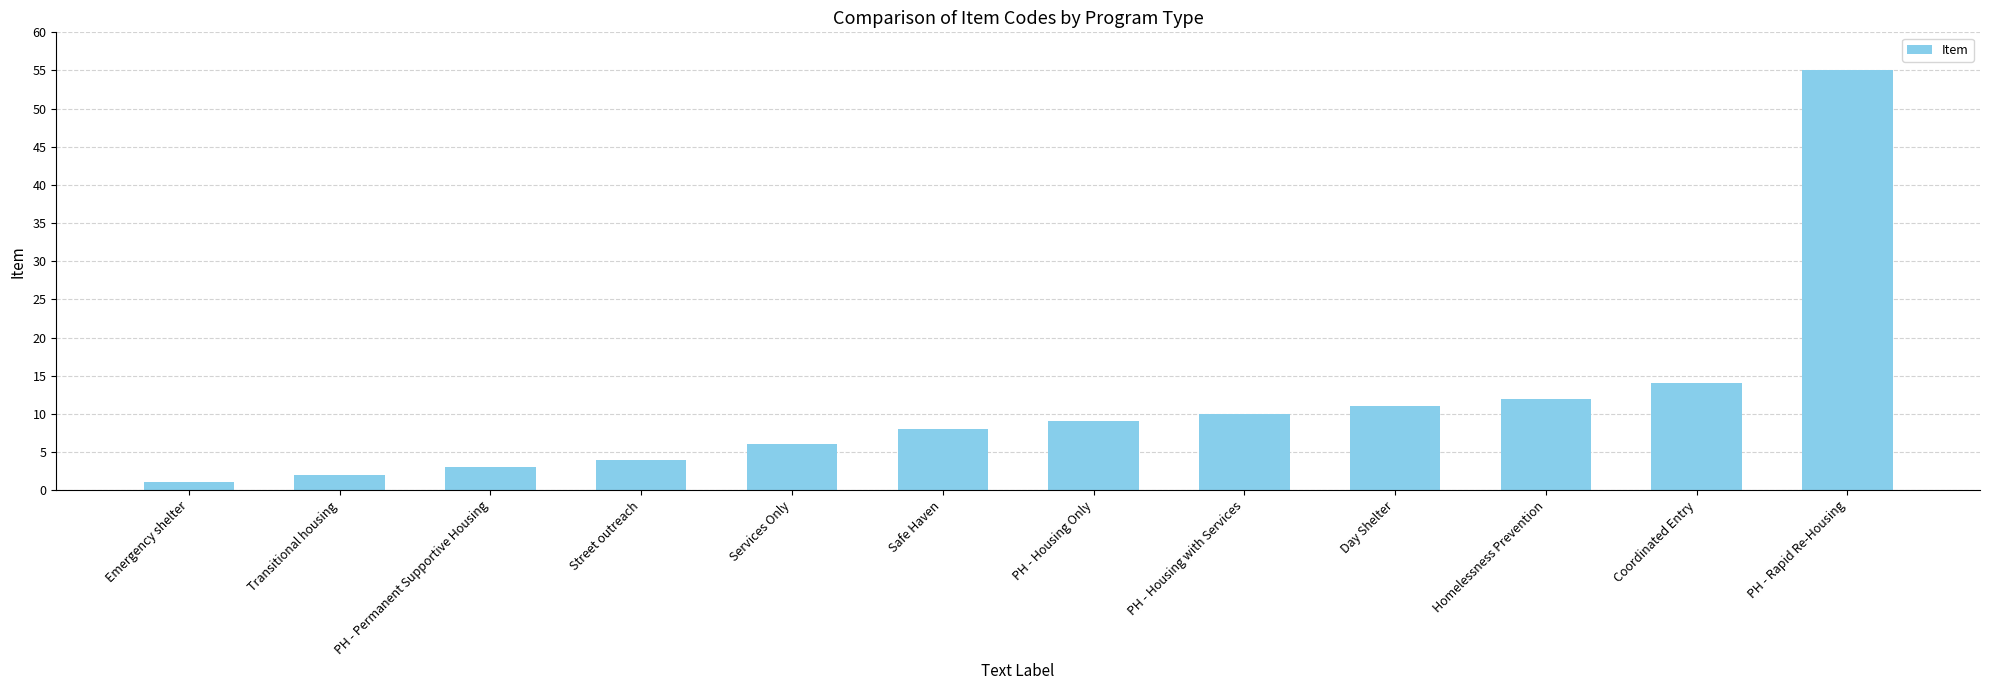

What is the sum of all values?

135